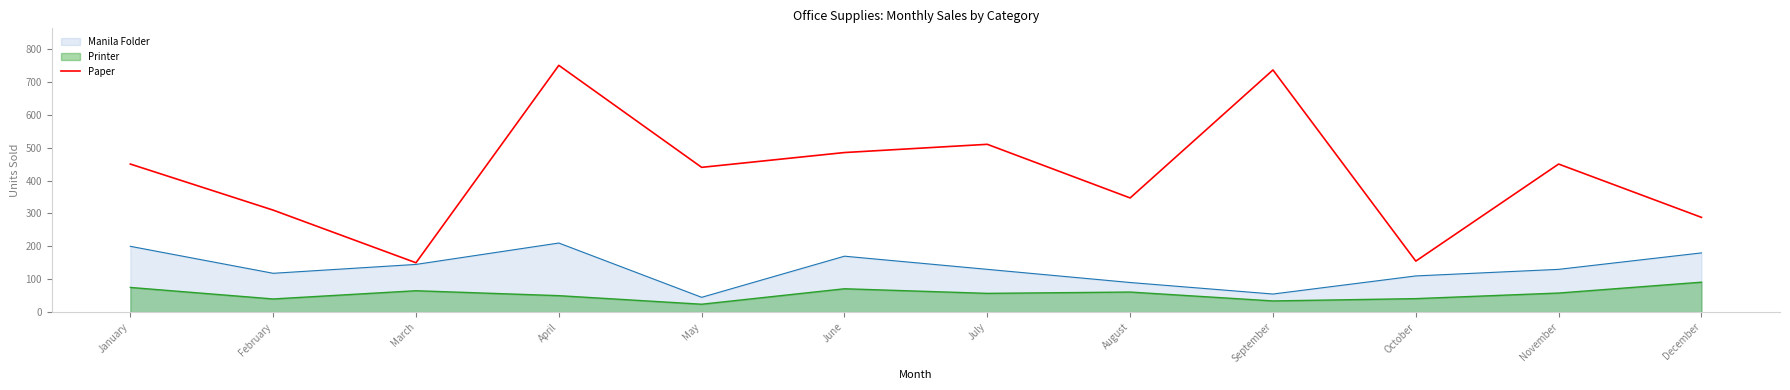

What is the spread (max minus min) of values at November?

392